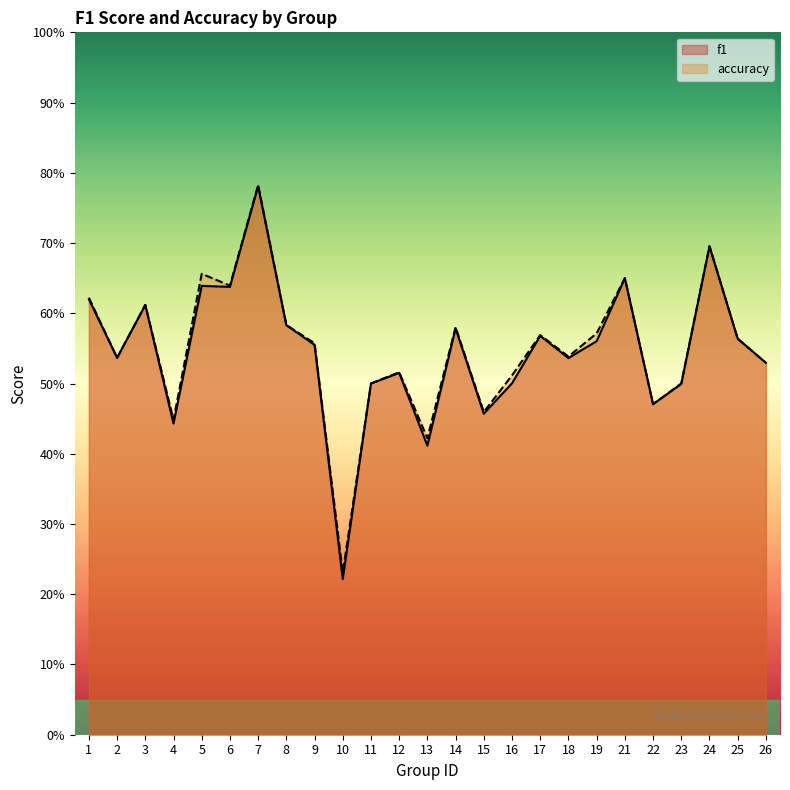

What are all the series names shown in the legend?

f1, accuracy